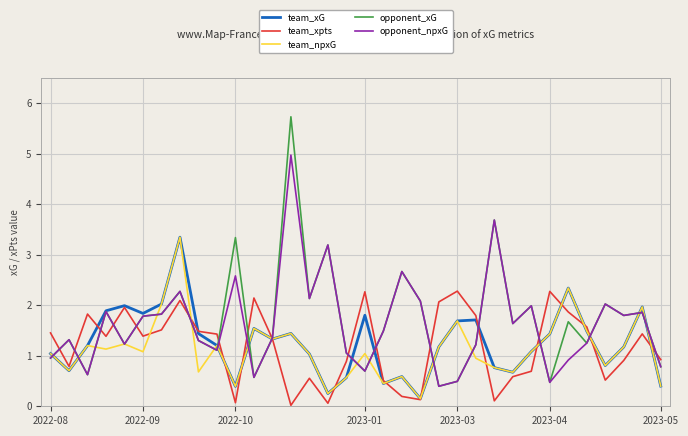

Which series has the widest spread of values?

opponent_xG